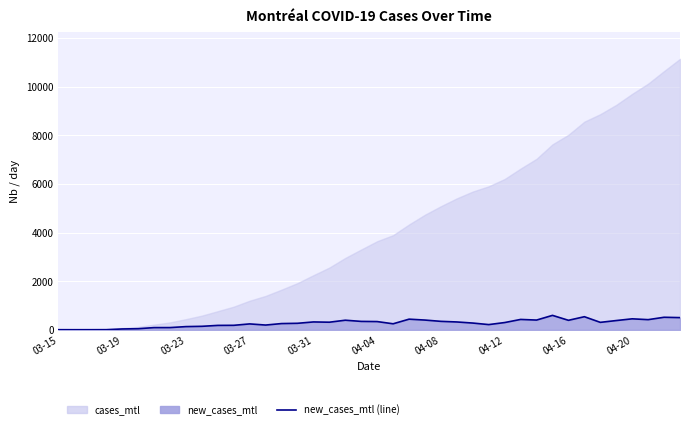

The chart shows a value of 453 at 04-20. True or false?

True